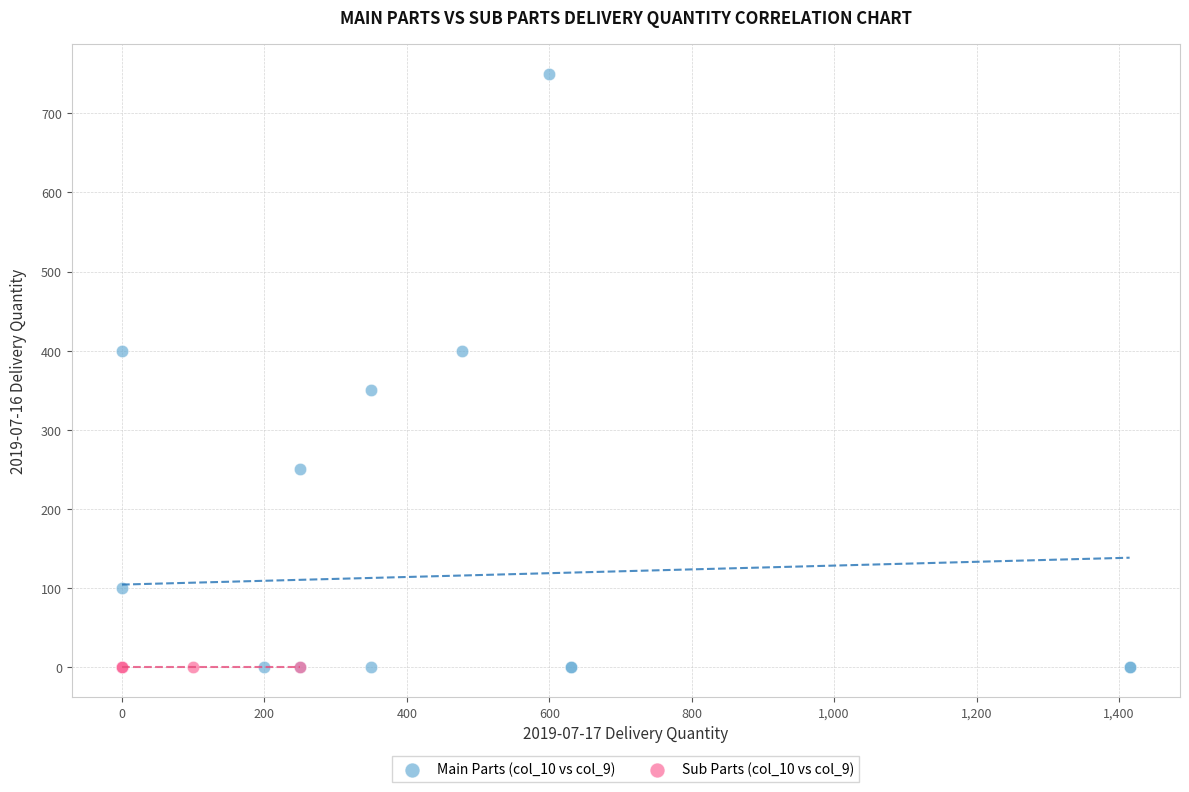

Which series contains the highest Y value?

Main Parts (col_10 vs col_9)